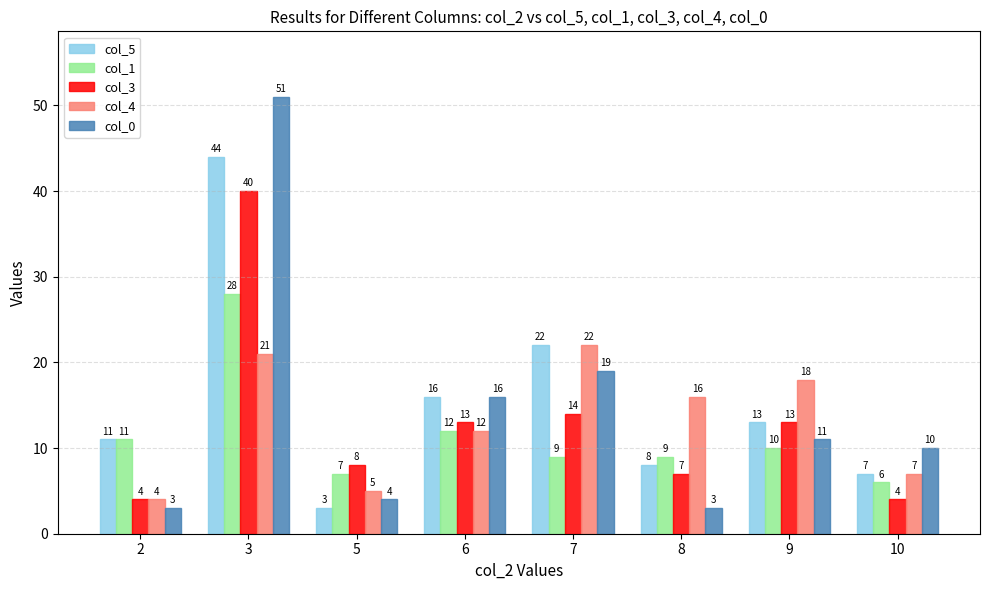

List the series in order of their peak value, lowest first.

col_4, col_1, col_3, col_5, col_0